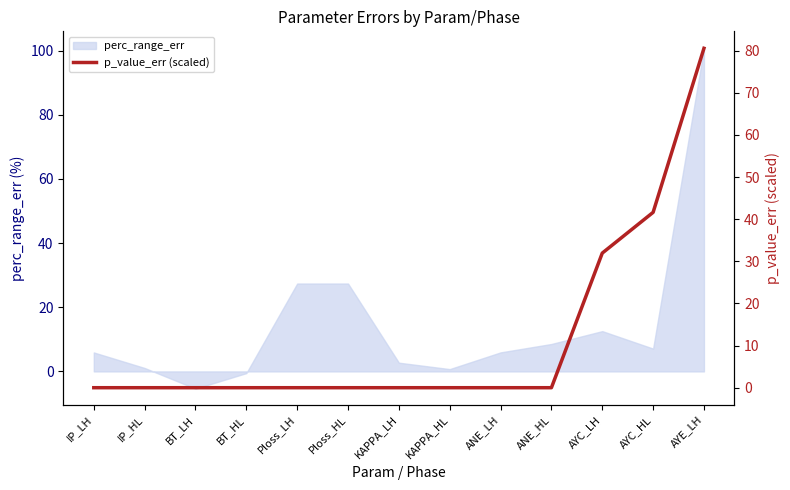

Reading left to right, extract all data points from this chart.

0.0	0.0	0.0	0.0	0.0	0.0	0.0	0.0	0.0	0.0	32.0	41.6	80.6